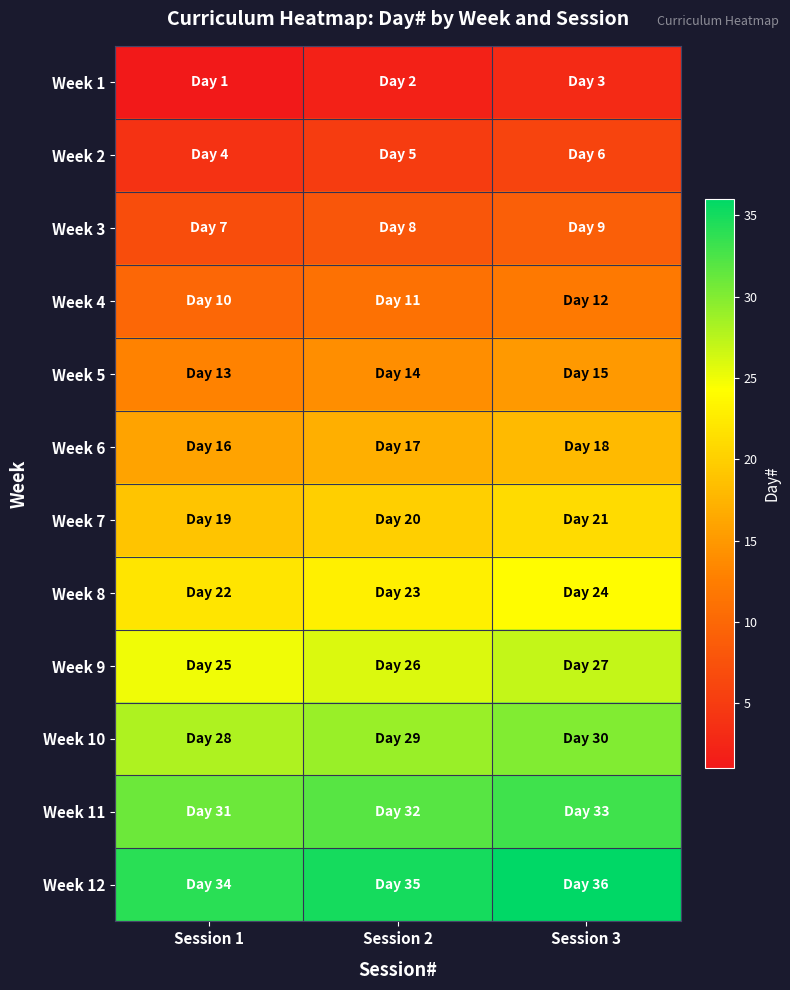

Rank the series by their maximum value, from lowest to highest.

Week 1, Week 2, Week 3, Week 4, Week 5, Week 6, Week 7, Week 8, Week 9, Week 10, Week 11, Week 12